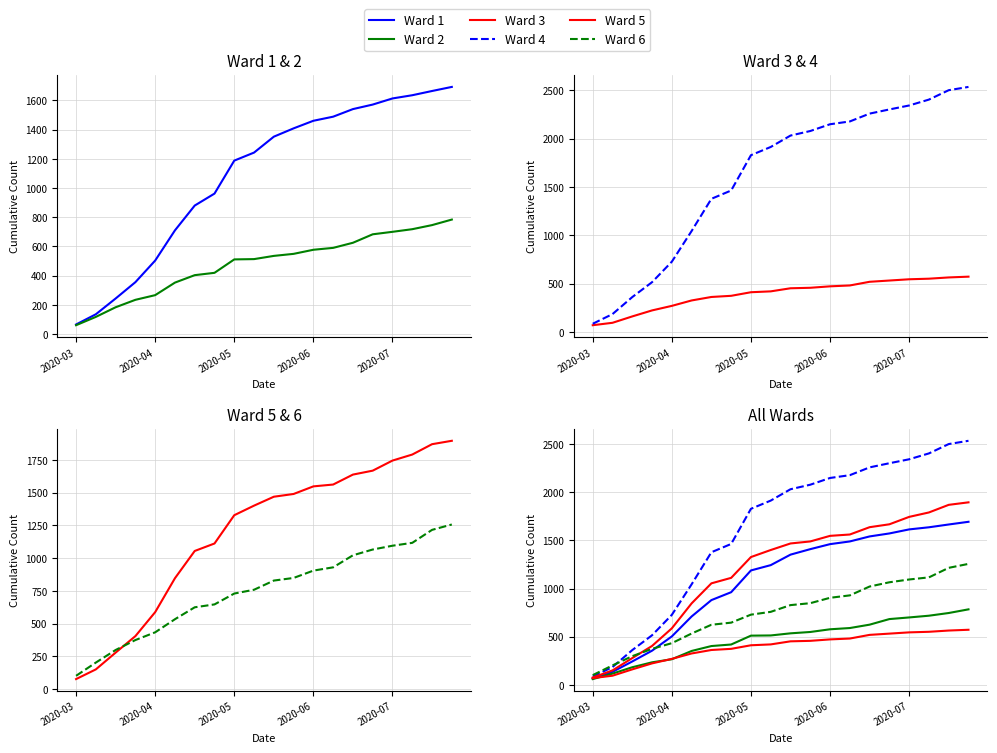

Which series has the widest spread of values?

Ward 4